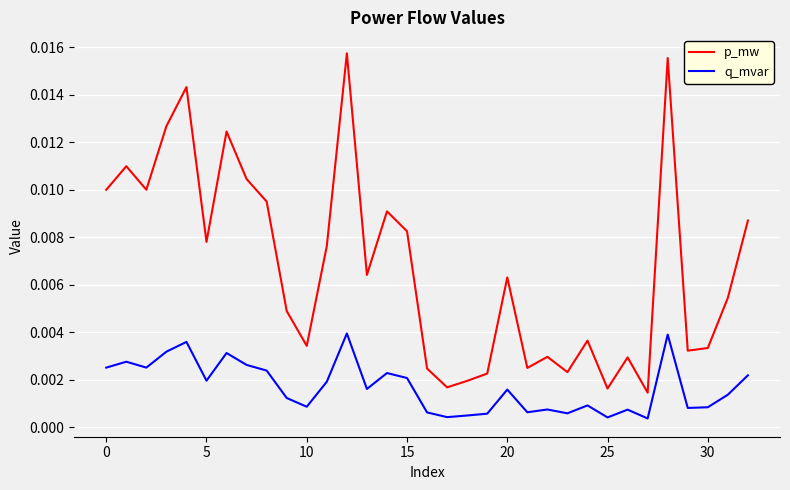

Which series has the largest total across all categories?

p_mw